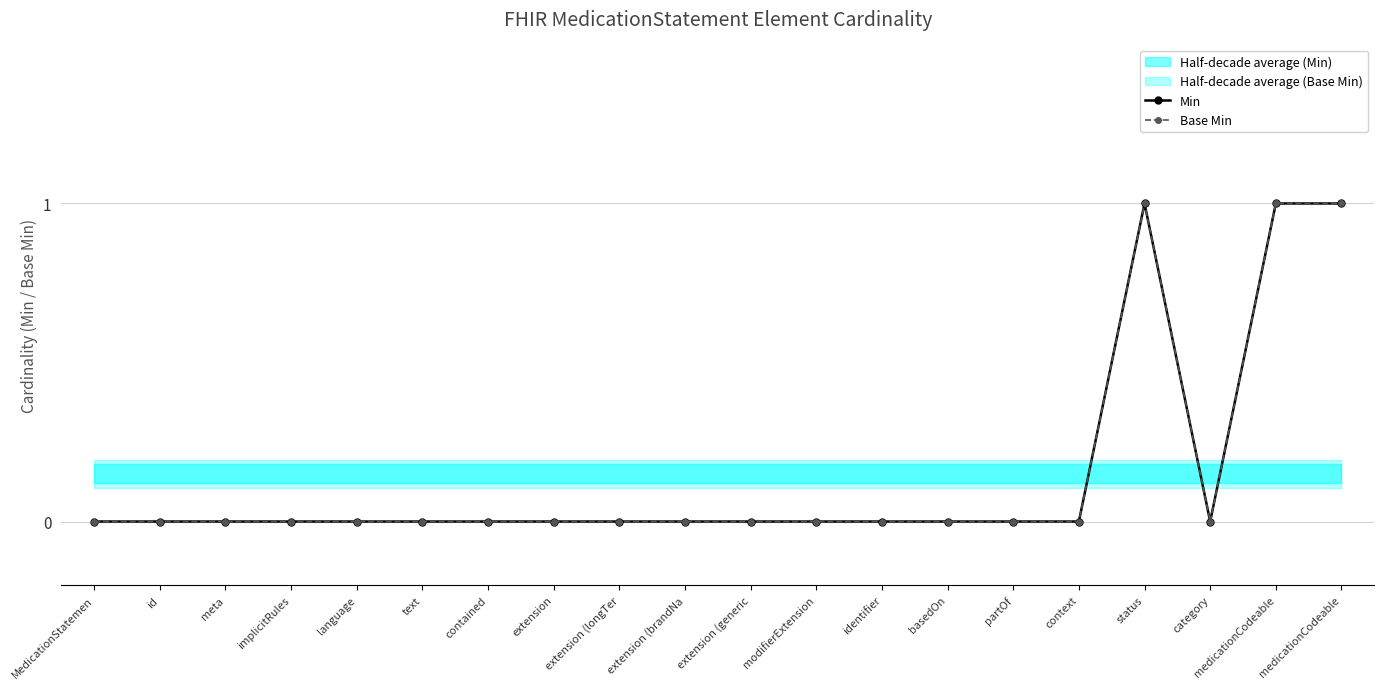

How many categories are shown in the chart?

20